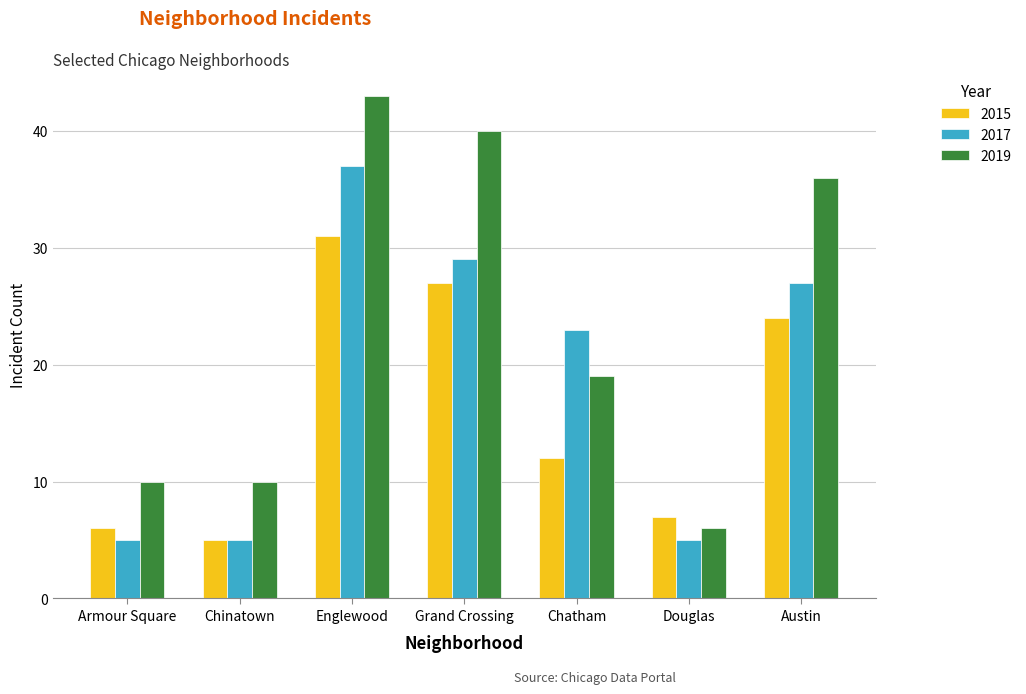

True or false: 2019 has a value of 14 at Armour Square.

False